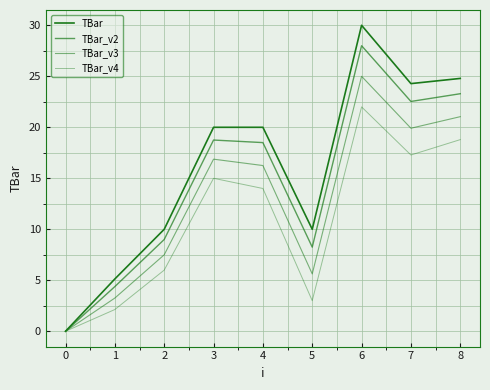

True or false: TBar and TBar_v4 cross at least once.

False